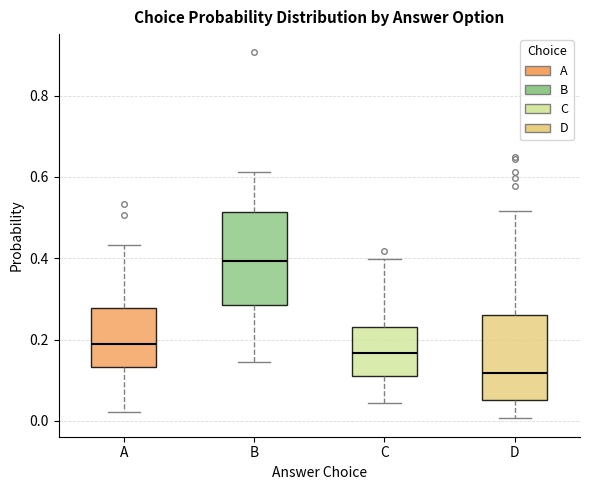

Where is the lower edge of the box for A on the y-axis? The values are not printed on the chart, so give them approximately, as read against the axis.

0.14